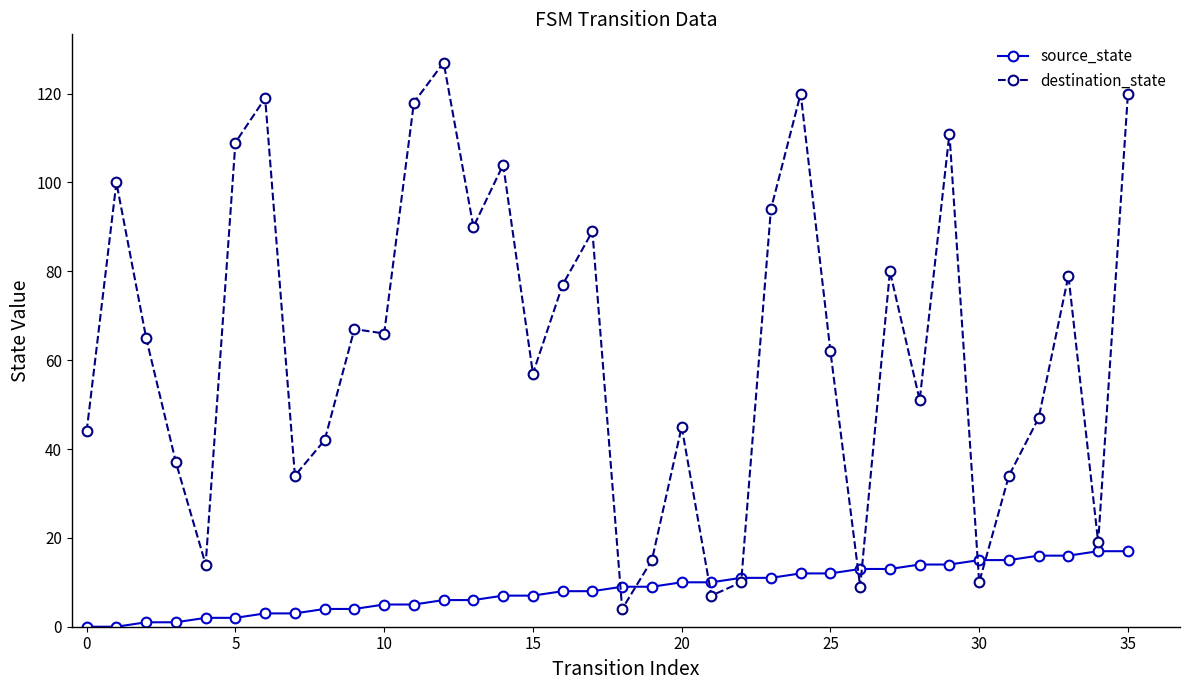

List the series in order of their peak value, highest first.

destination_state, source_state